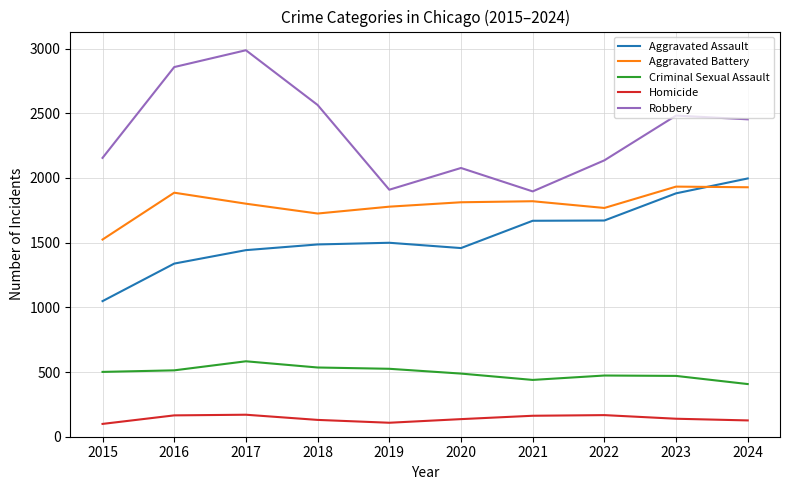

True or false: Homicide and Aggravated Assault intersect in this chart.

False